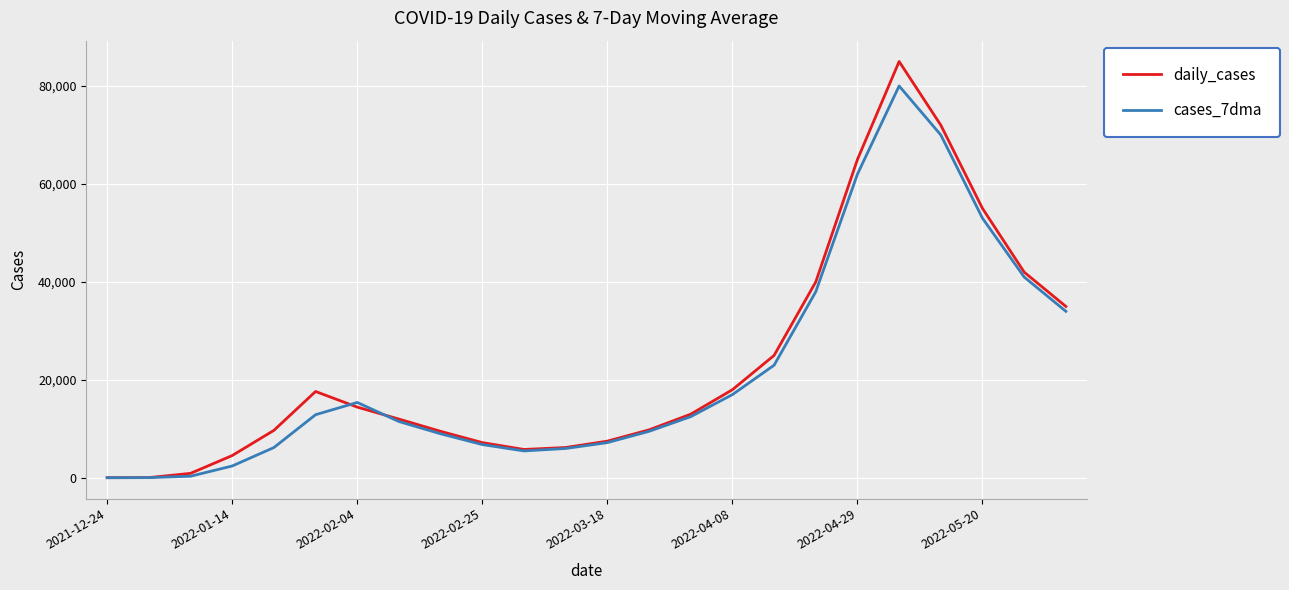

Which series has the largest range (max minus min)?

daily_cases